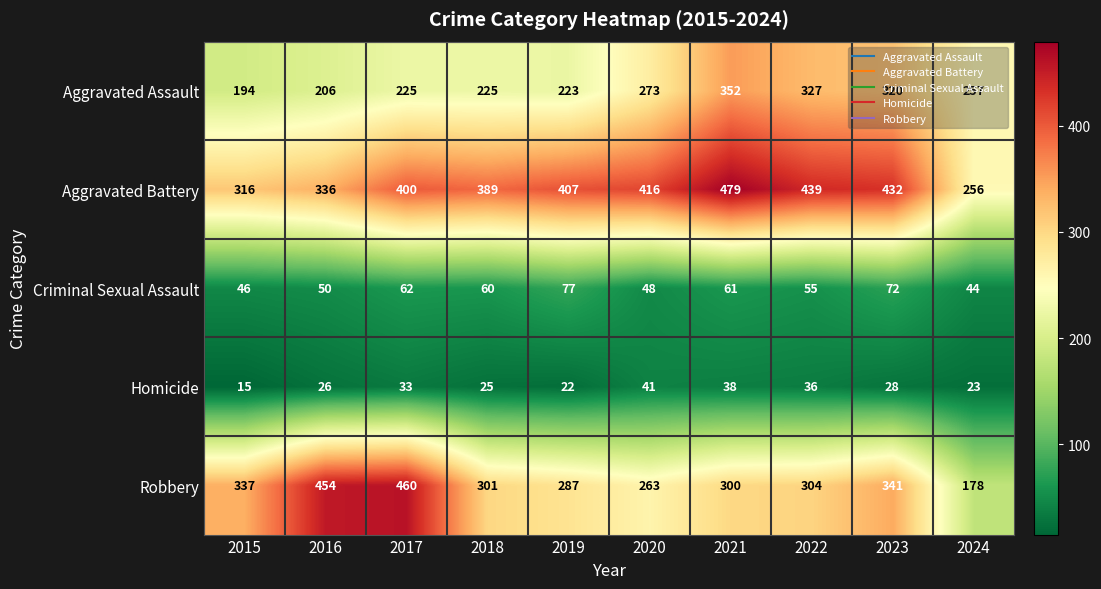

Which category has the highest value across all series?

2021